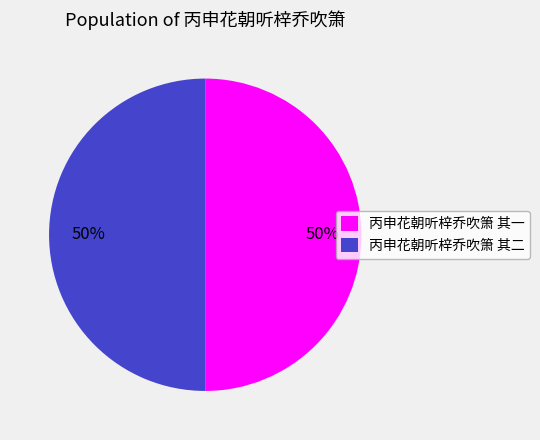

Approximately how many times larger is the value at 丙申花朝听梓乔吹箫 其二 compared to 丙申花朝听梓乔吹箫 其一?

1.0